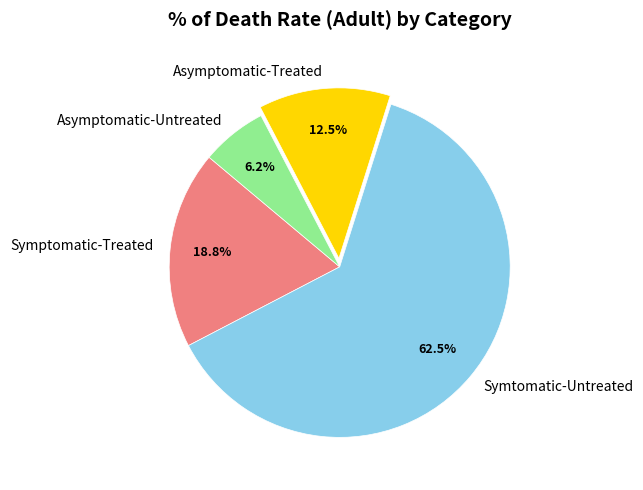

What is the smallest slice in the pie chart?

Asymptomatic-Untreated